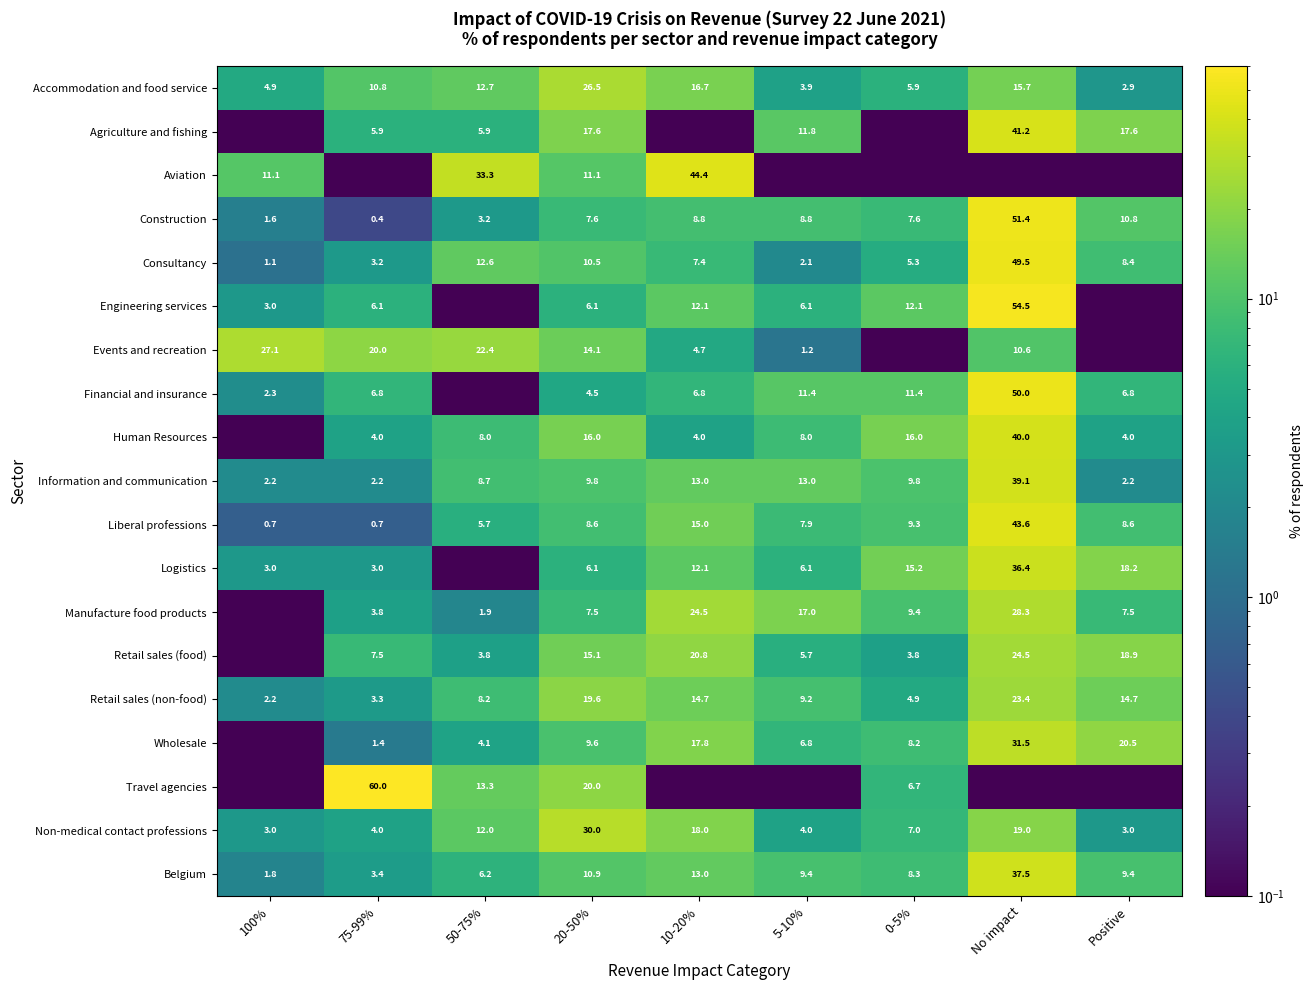

At which label is Construction closest to 25?

Positive